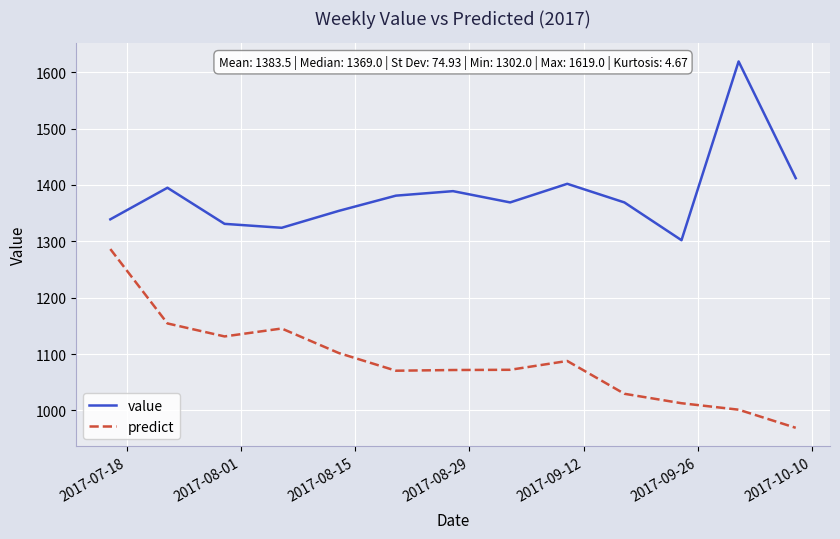

What is the highest value of the value series?

1619.0